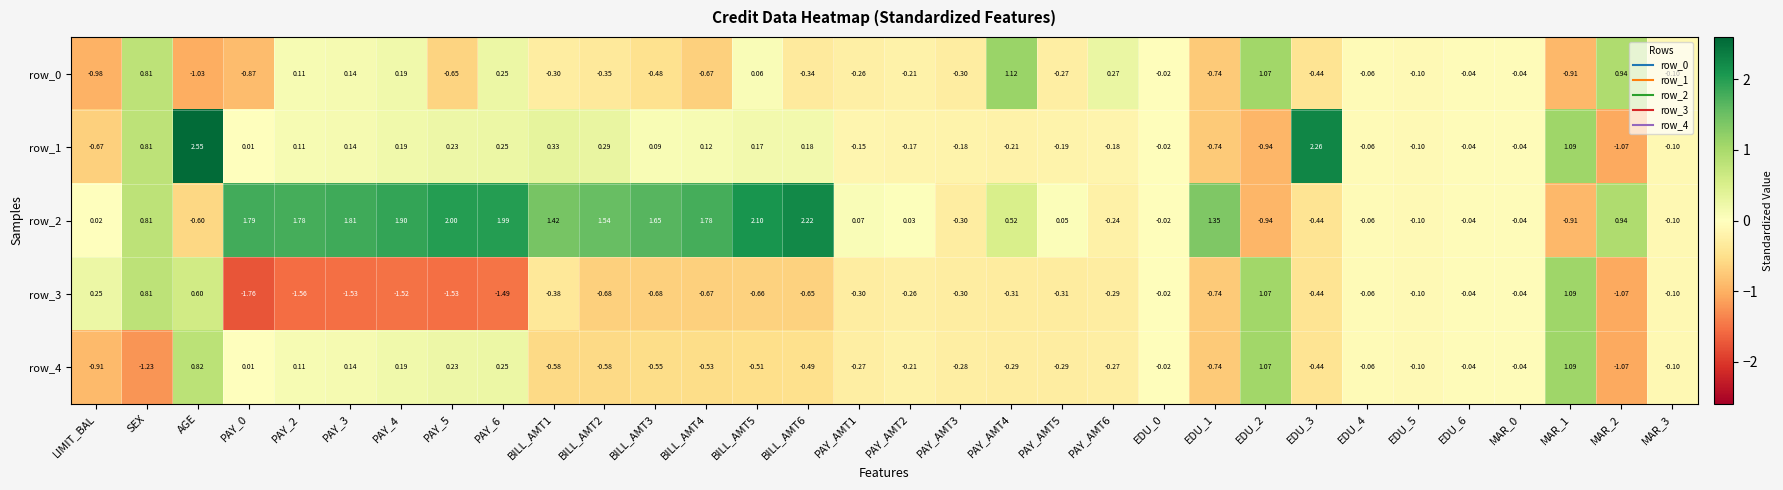

At which category does the chart reach its peak across all series?

AGE